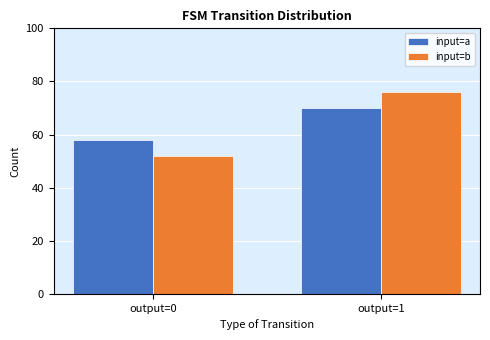

Reading left to right, list all the values displayed in this chart.

input=a: 58	70
input=b: 52	76